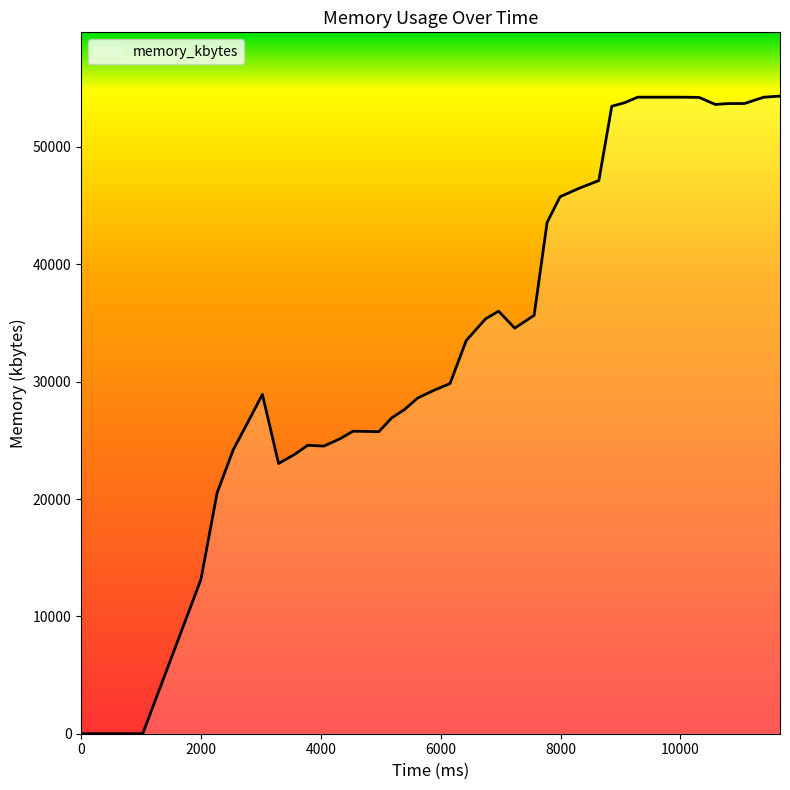

What is the maximum value shown in the chart?

54332